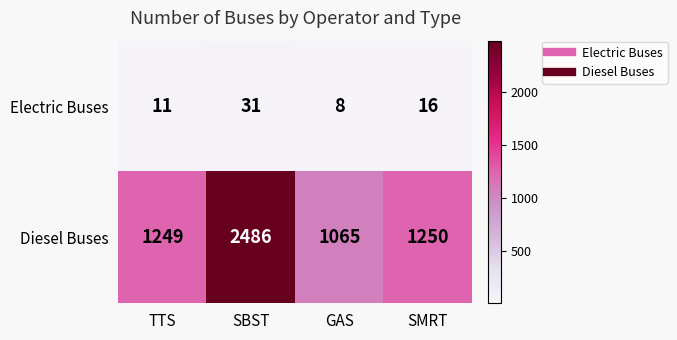

Rank the series by their average value, from highest to lowest.

Diesel Buses, Electric Buses